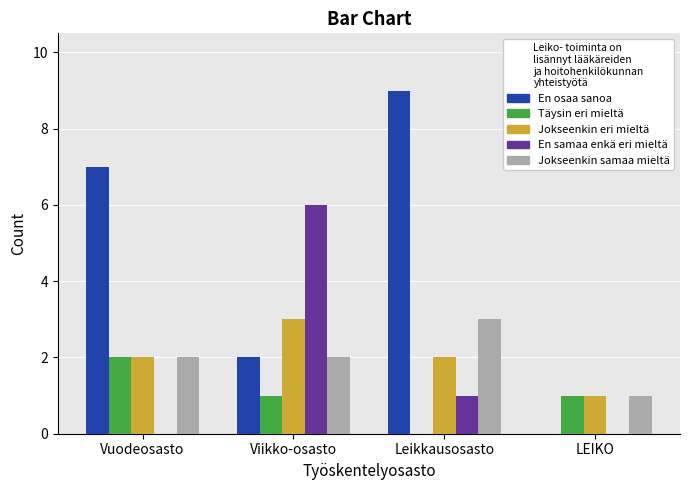

Which label corresponds to the largest value in the chart?

Leikkausosasto